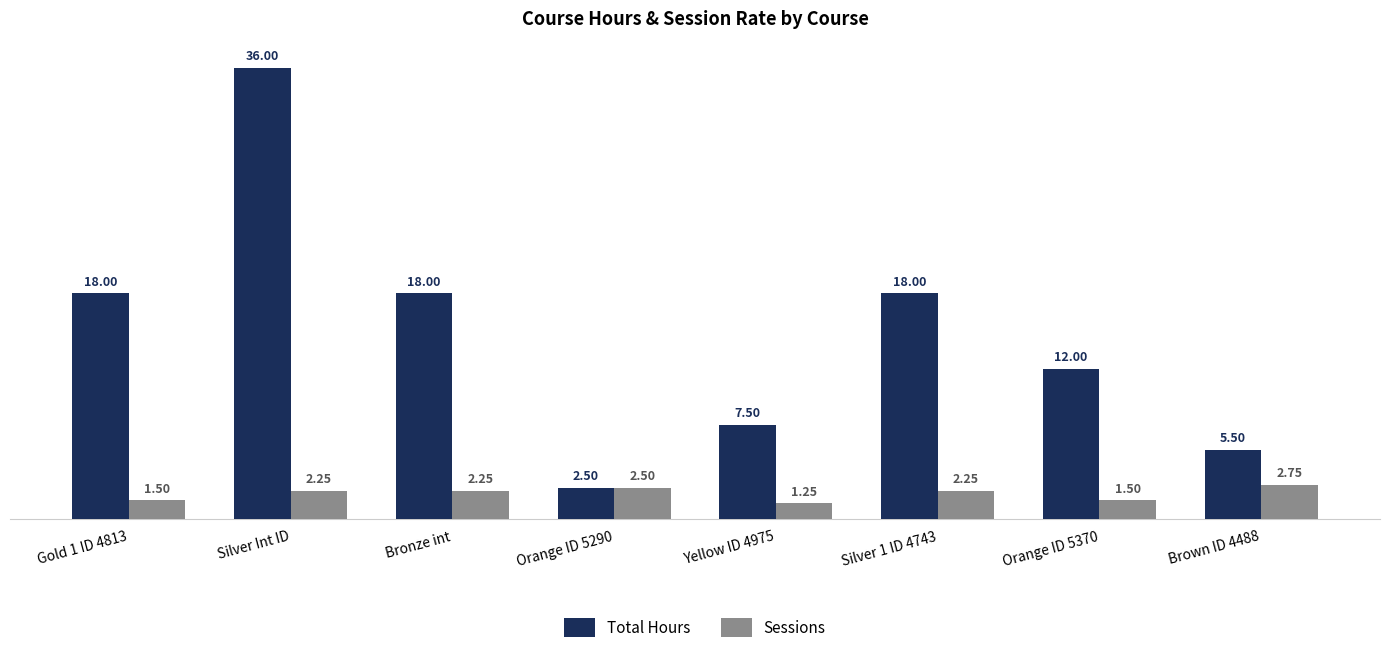

What is the difference between the maximum and minimum values in the Sessions series?

1.5